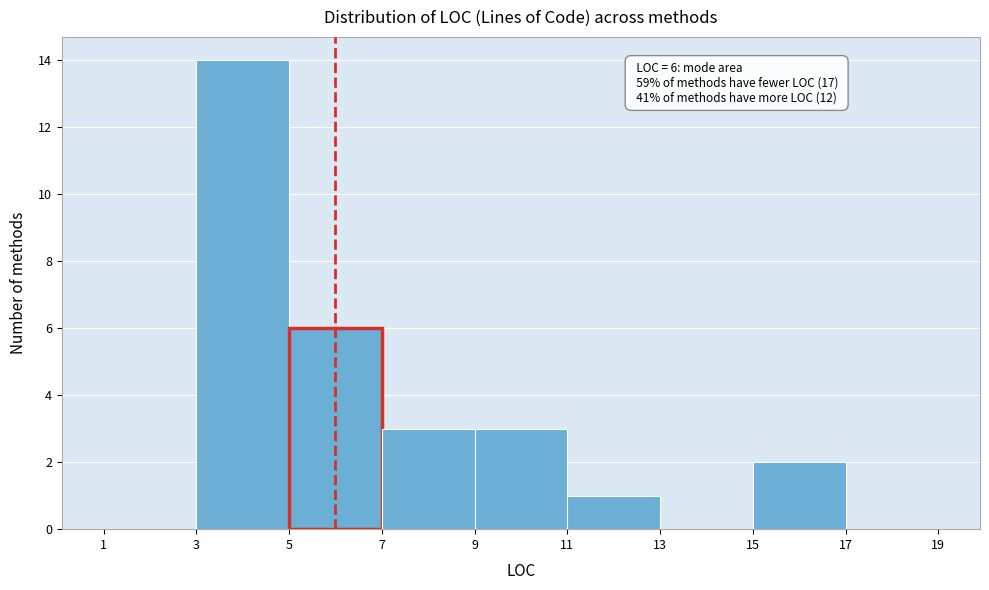

Which range on the x-axis has the tallest bar?

3 to 5